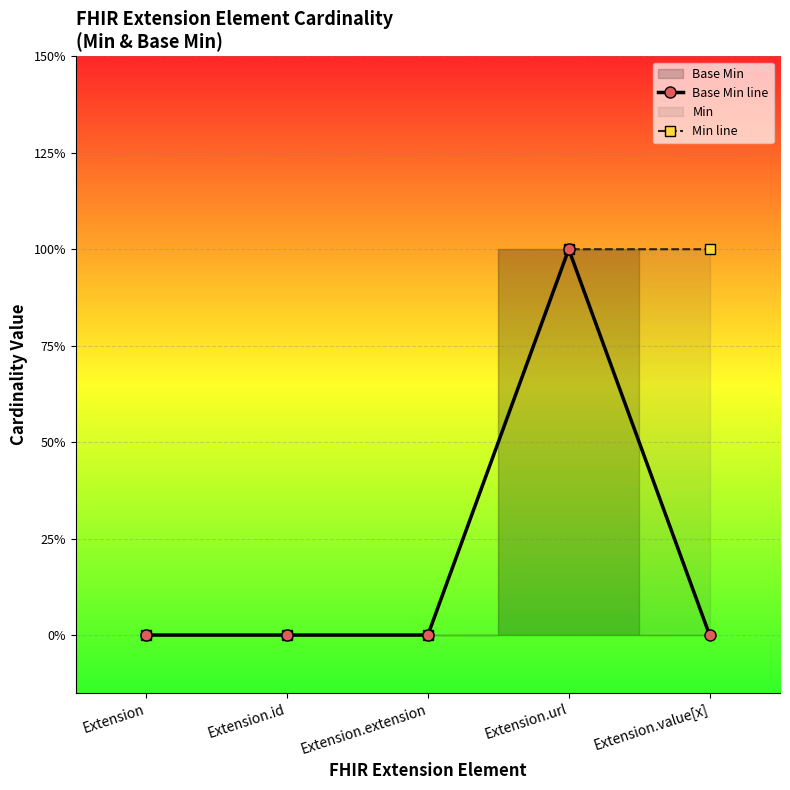

Rank the series by their maximum value, from highest to lowest.

Base Min line, Min line